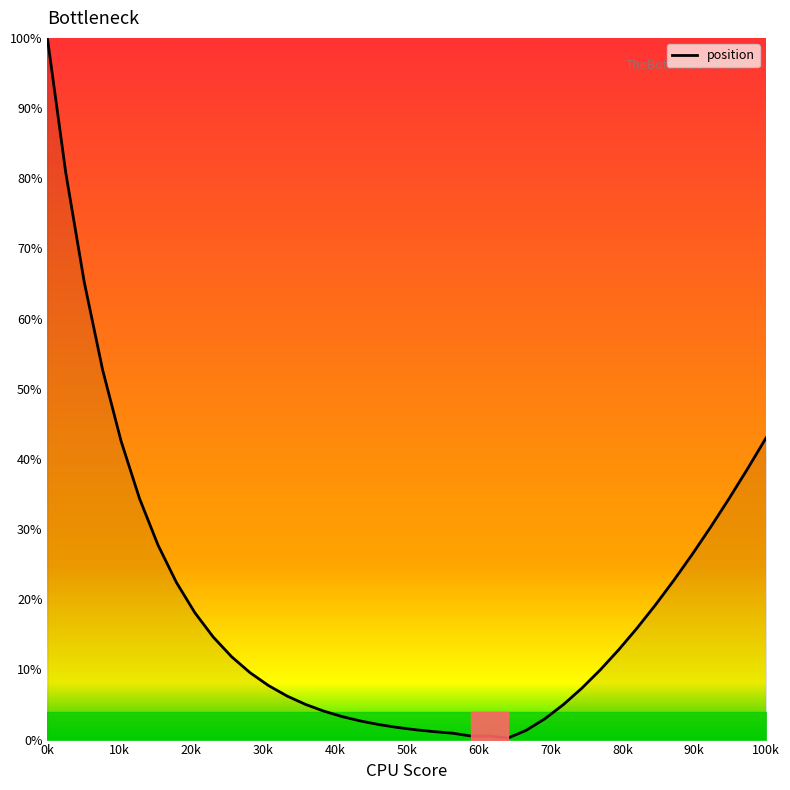

What is the greatest value displayed?

100.0